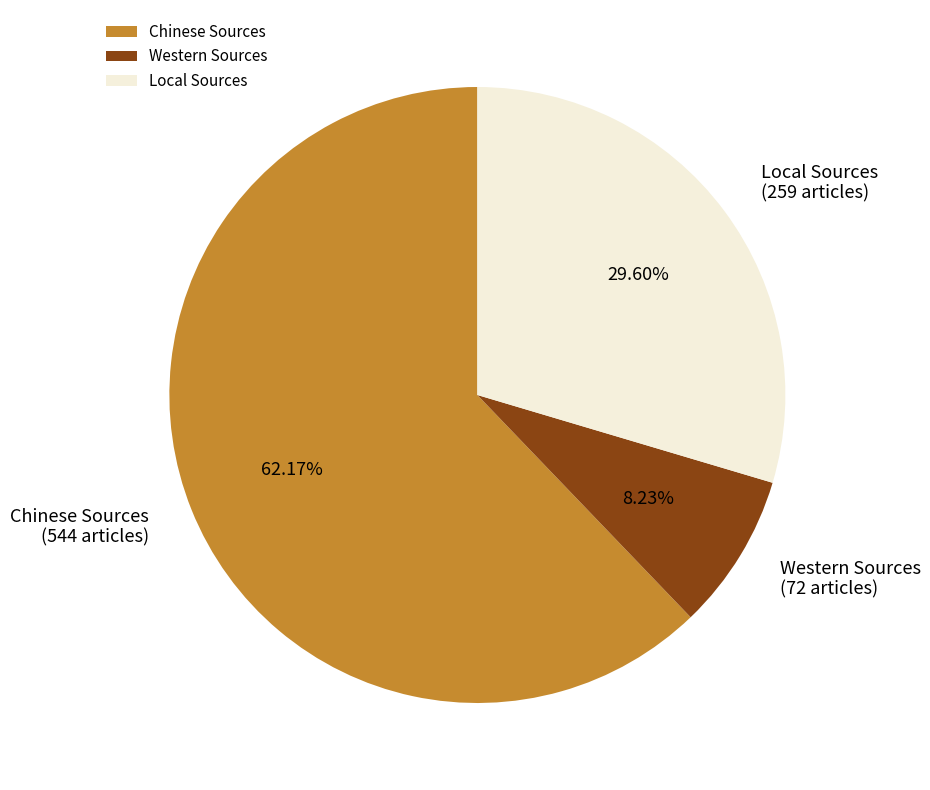

Is there a majority slice in this chart?

Yes